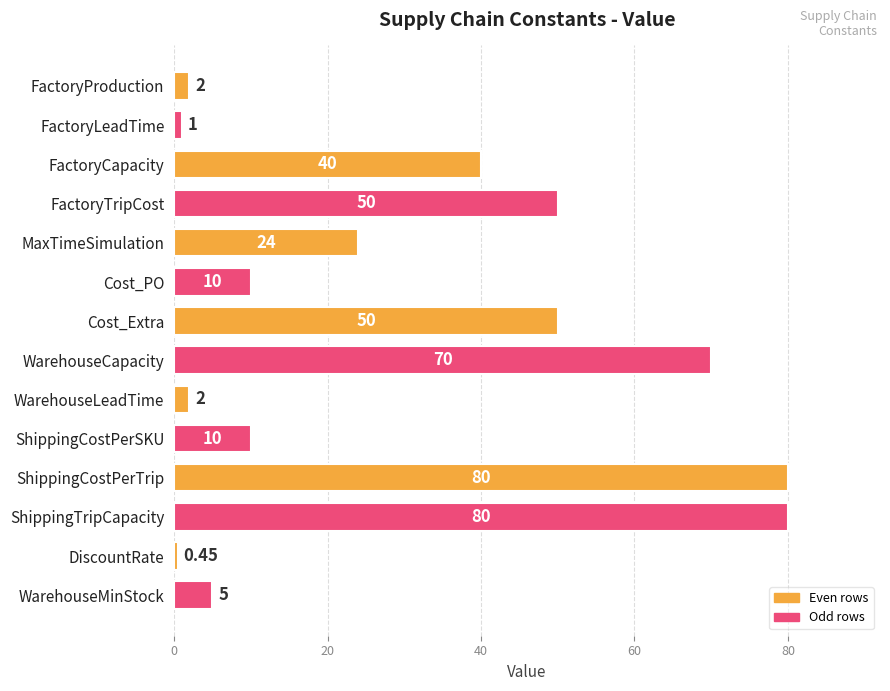

Which label corresponds to the smallest value in the chart?

DiscountRate